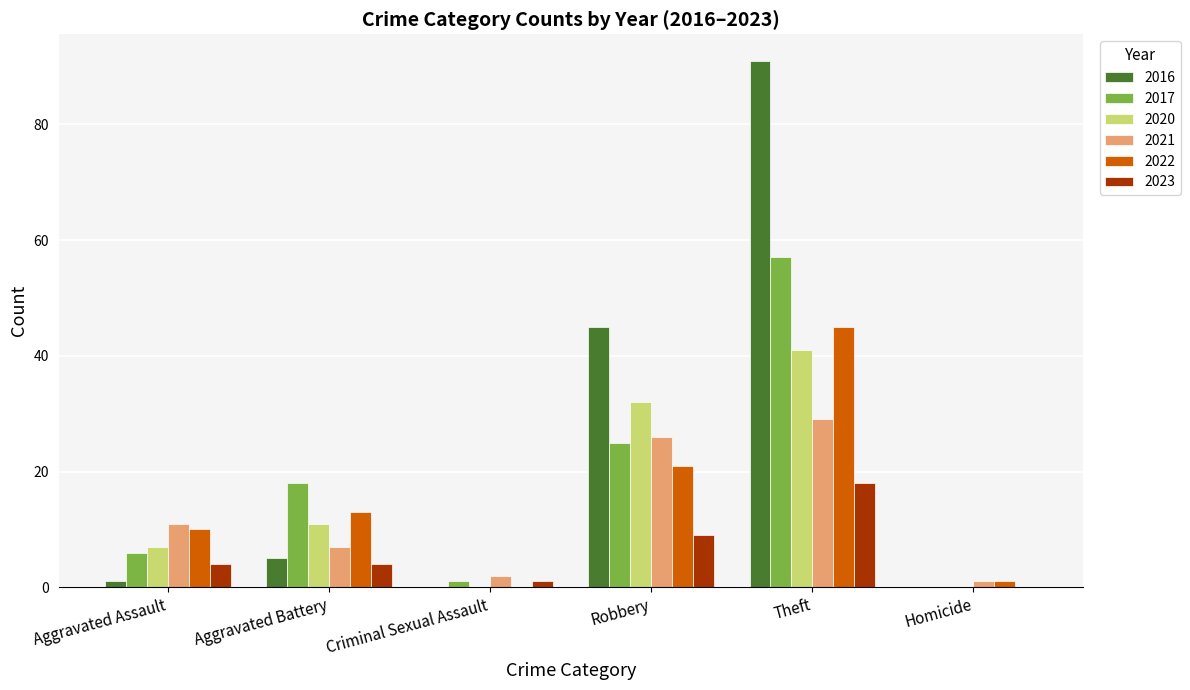

How many positive values does the 2023 series have?

5